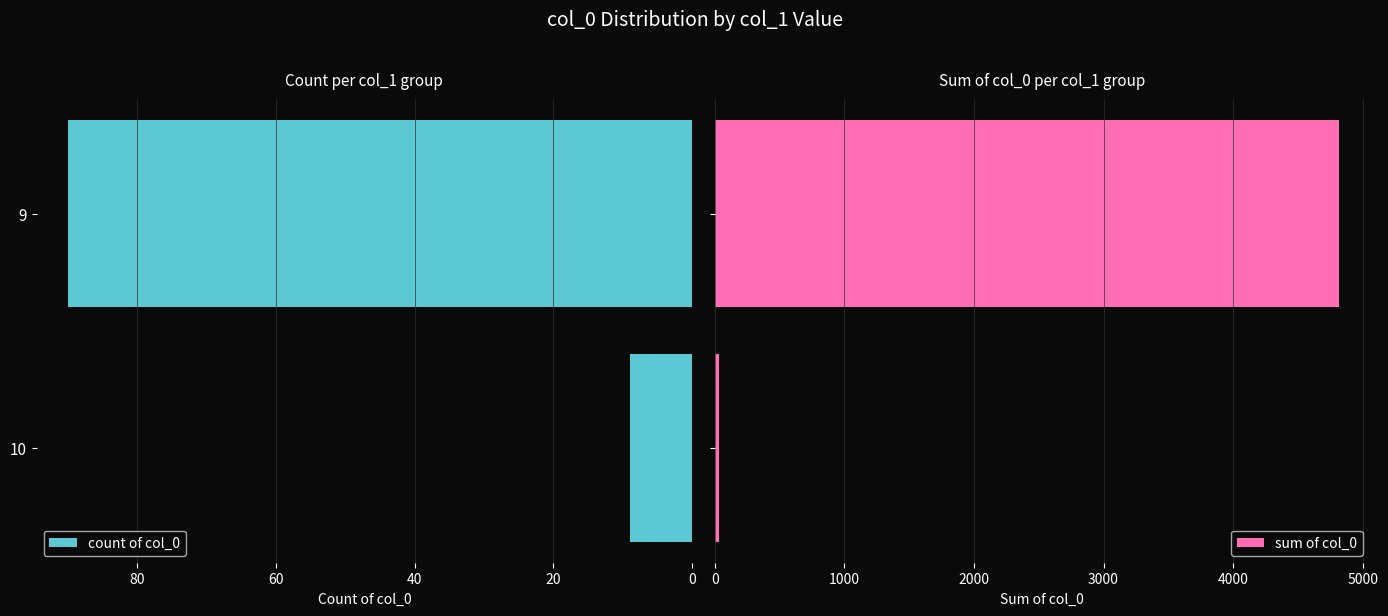

Which series has the widest spread of values?

sum of col_0